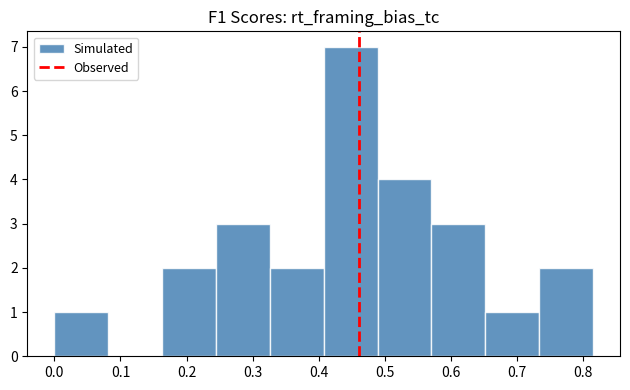

Over which range of the x-axis is the bar tallest?

0.41 to 0.49